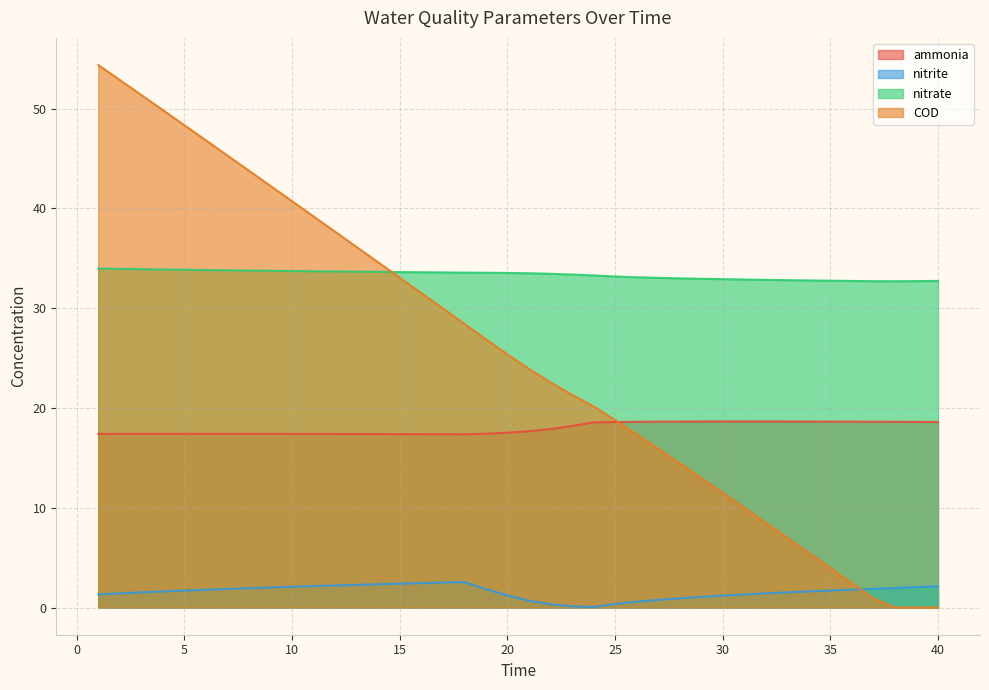

Is it true that COD equals 22.6 at 22?

True